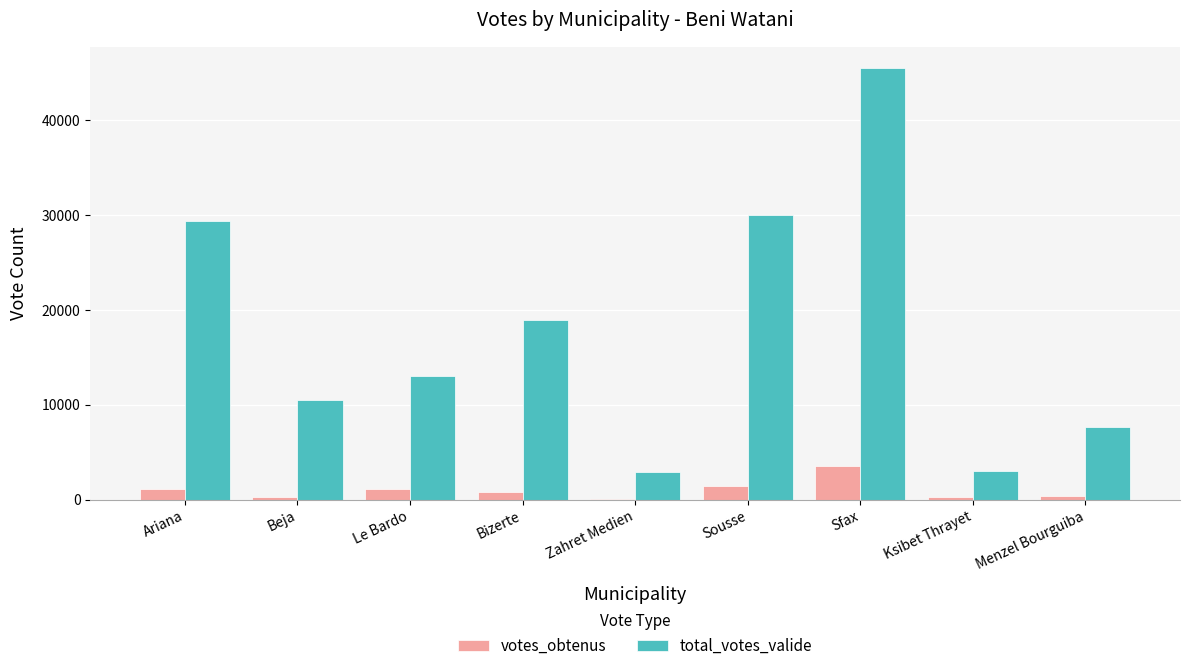

Are the bars horizontal?

No